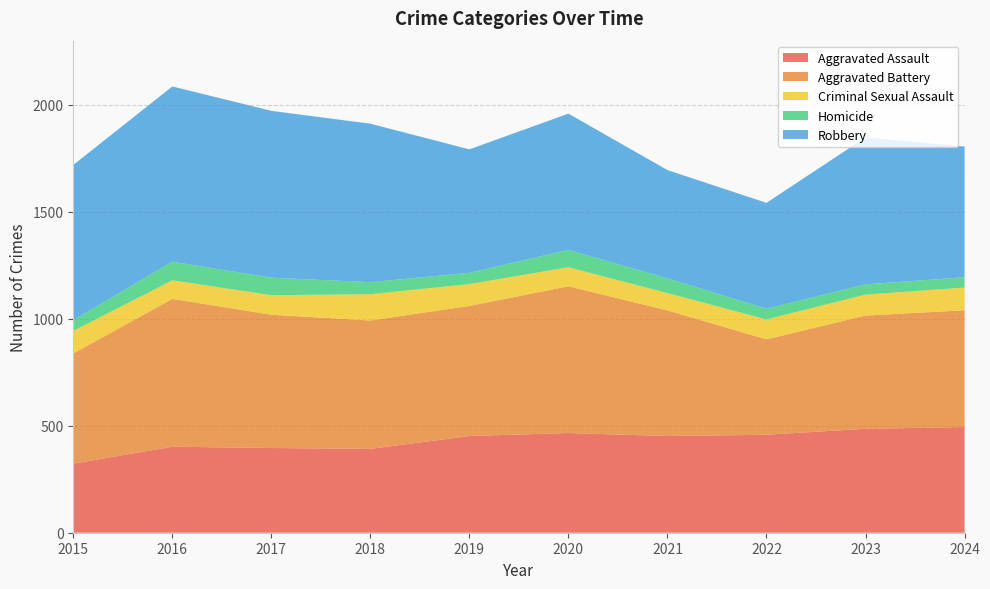

Reading left to right, list all the values displayed in this chart.

Aggravated Assault: 323	402	396	392	452	466	452	458	486	494
Aggravated Battery: 515	691	623	600	608	686	587	446	529	546
Criminal Sexual Assault: 105	87	91	123	102	89	81	93	98	106
Homicide: 50	87	82	56	53	81	69	50	48	48
Robbery: 726	819	780	741	577	637	506	495	687	611